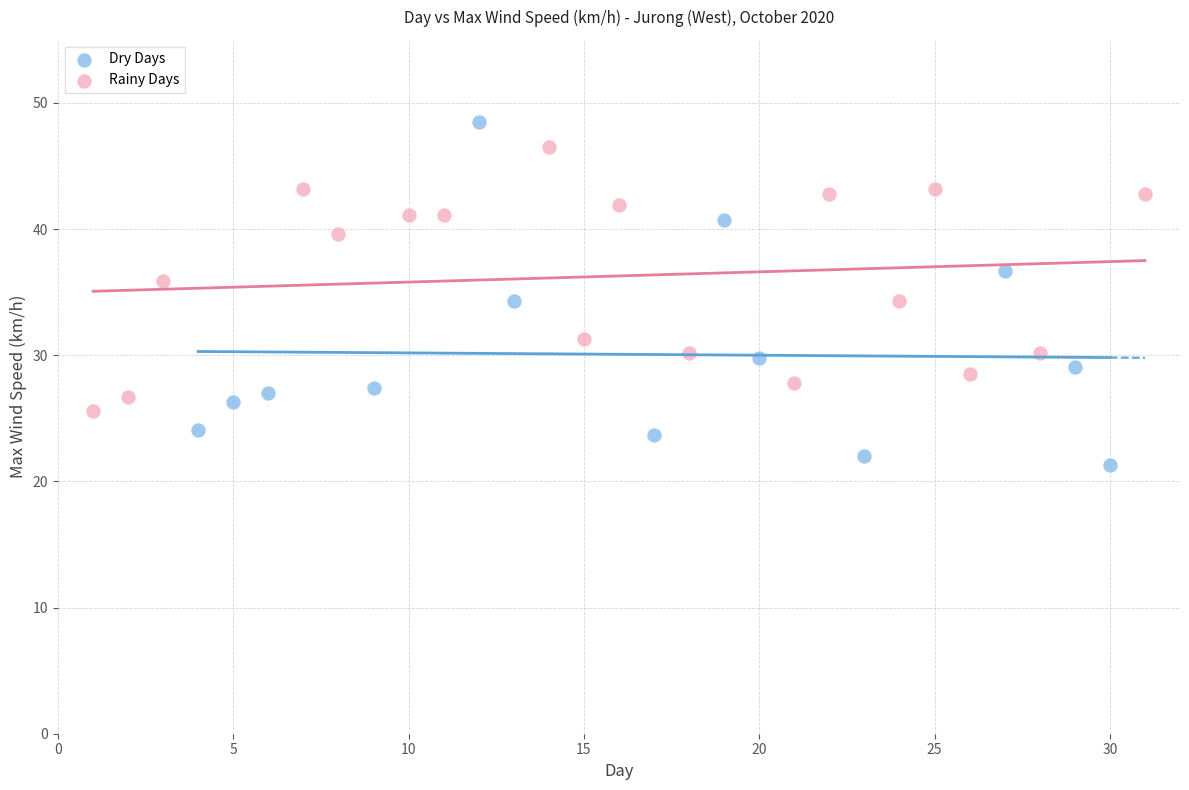

What are all the series names shown in the legend?

Dry Days, Rainy Days